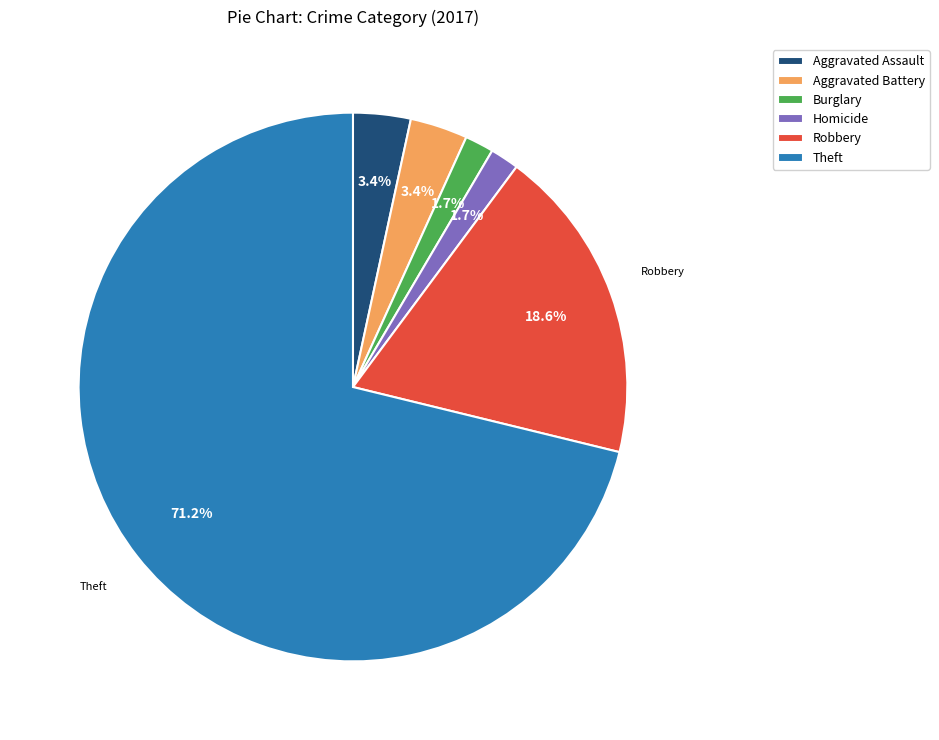

To the nearest percent, what portion does Burglary represent?

2%